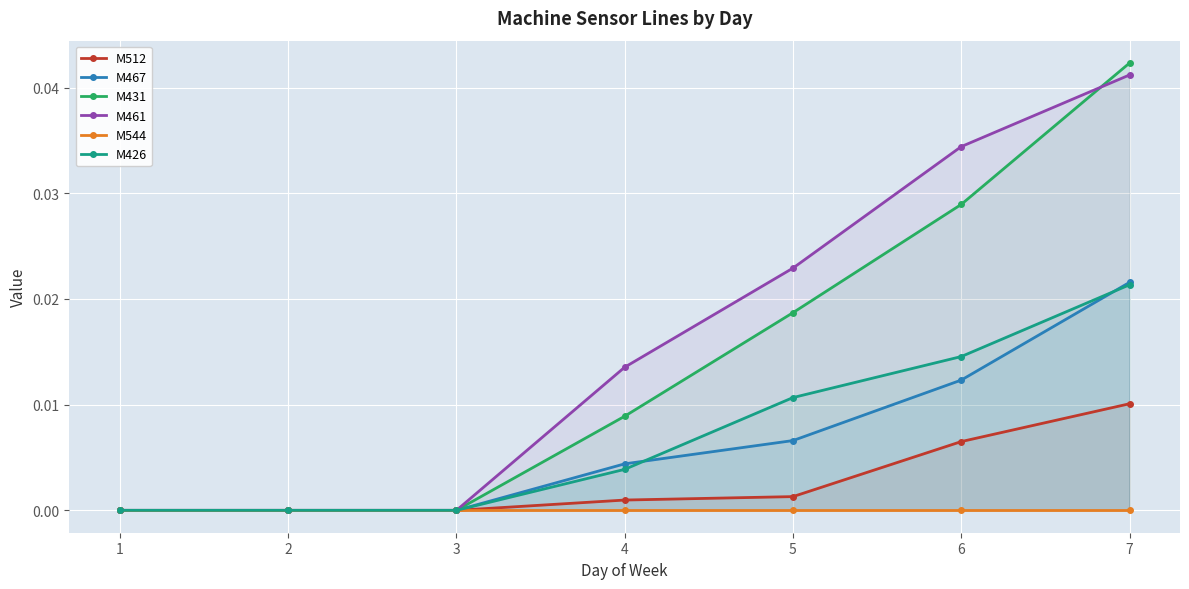

Is the value of M431 at 4 greater than the value of M461 at 1?

Yes